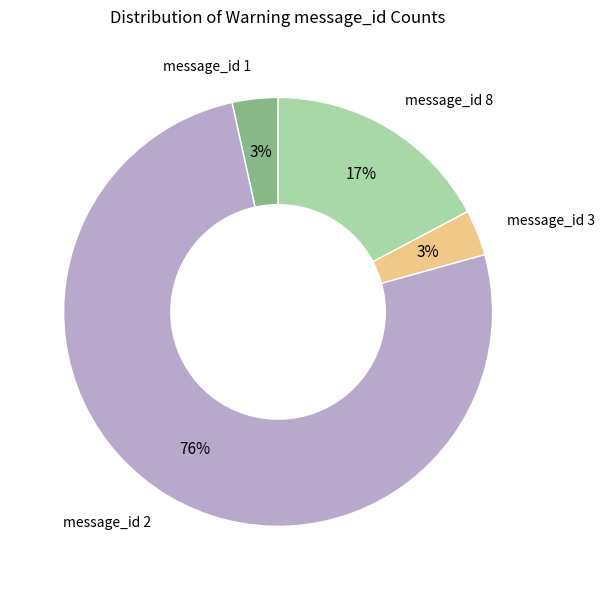

What percentage is the message_id 8 slice, to the nearest percent?

17%